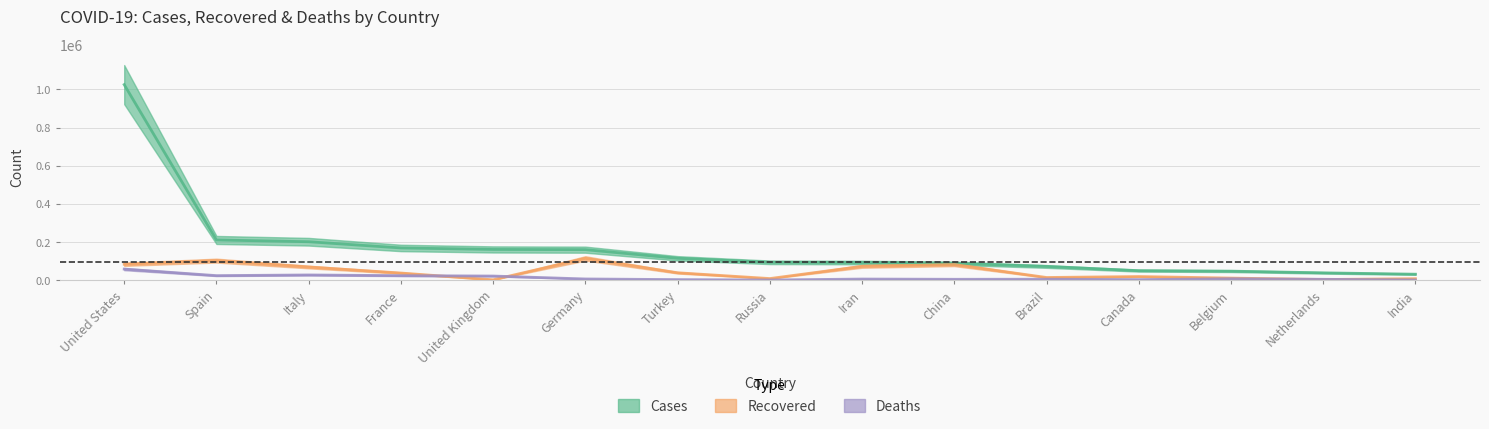

At which label does Recovered reach its peak?

Germany